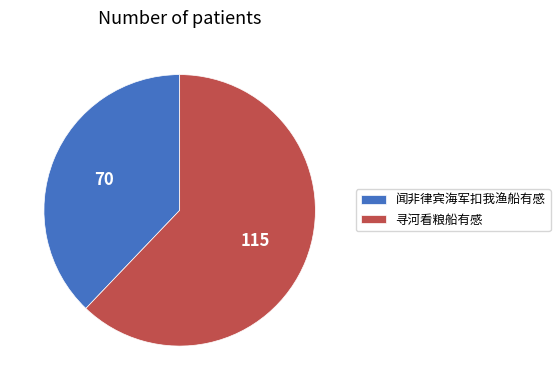

Which slice represents more than half of the pie?

寻河看粮船有感